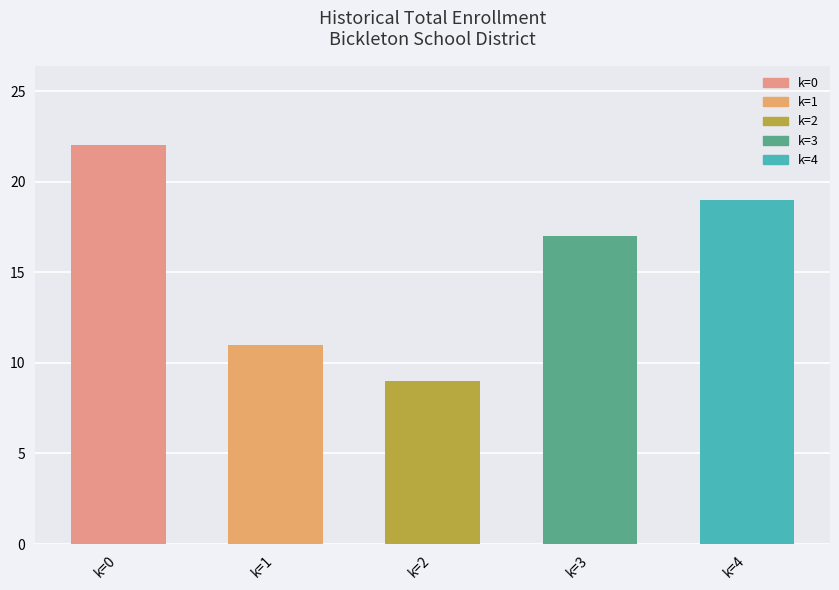

What is the sum of the values at k=1 and k=0?

33